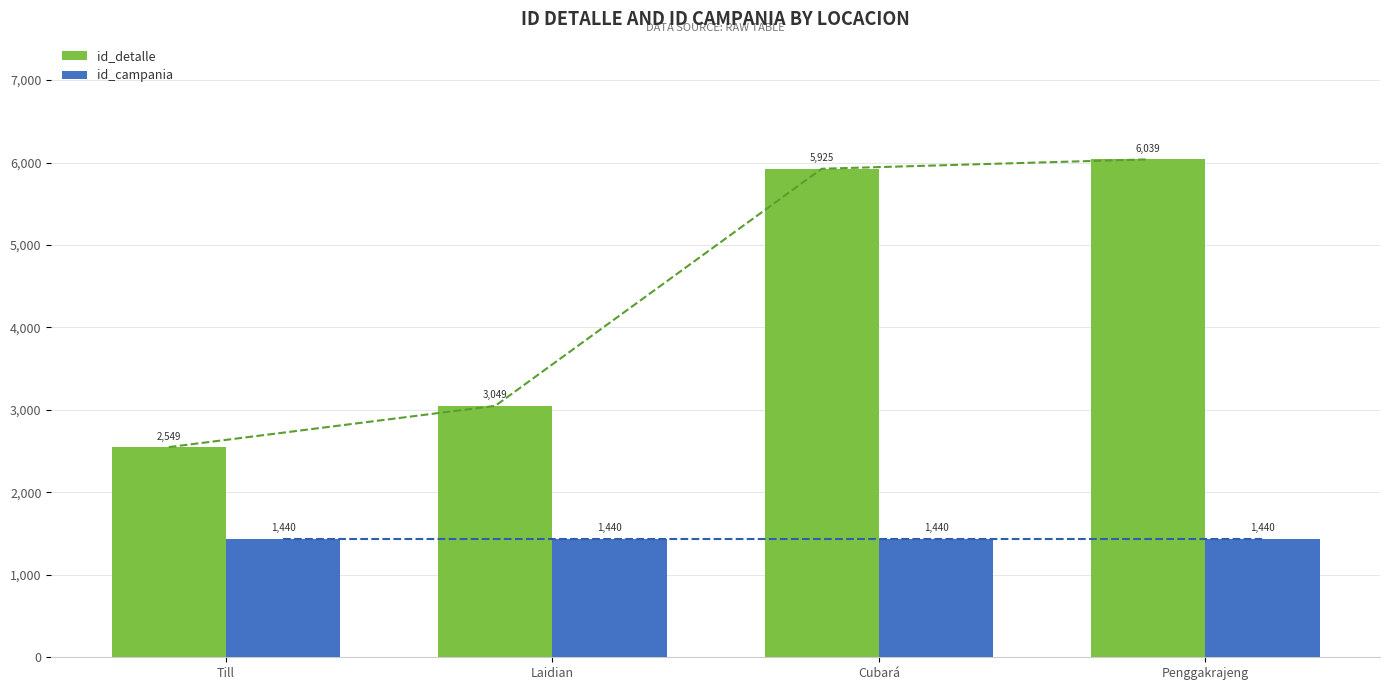

Is the value of id_campania at Till greater than the value of id_detalle at Cubará?

No